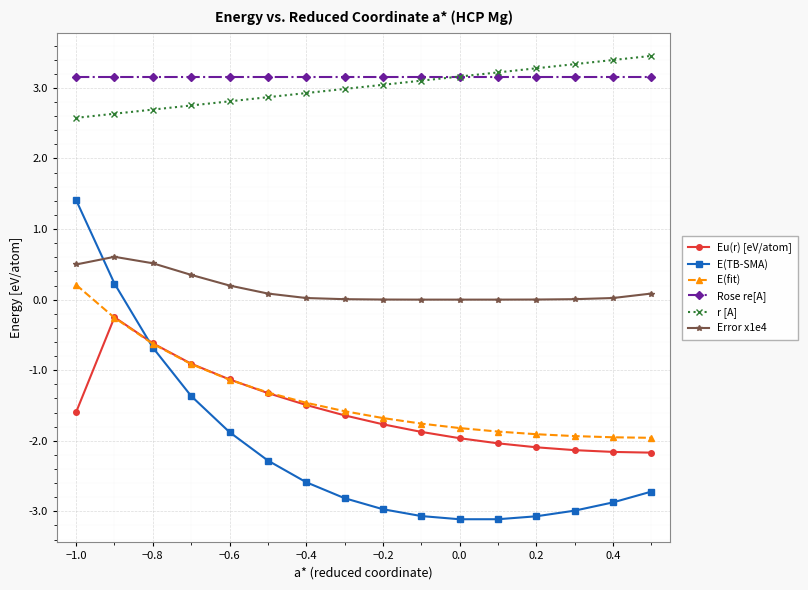

Which series has the largest range (max minus min)?

E(TB-SMA)